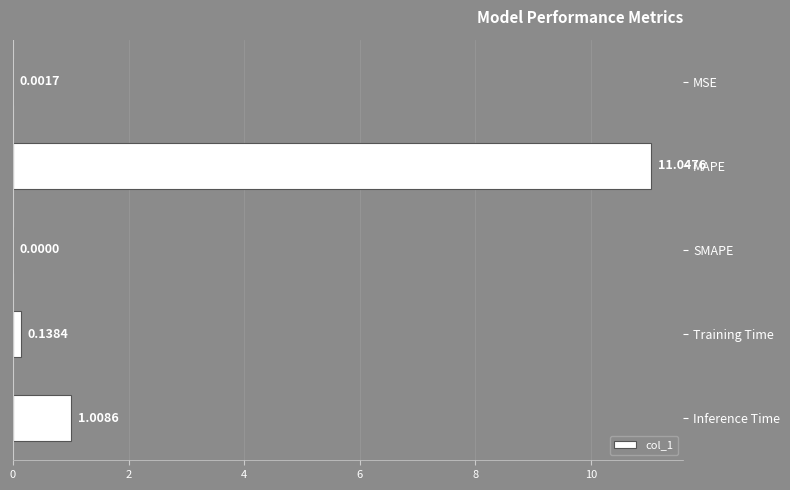

At which label is the value closest to 5?

Inference Time